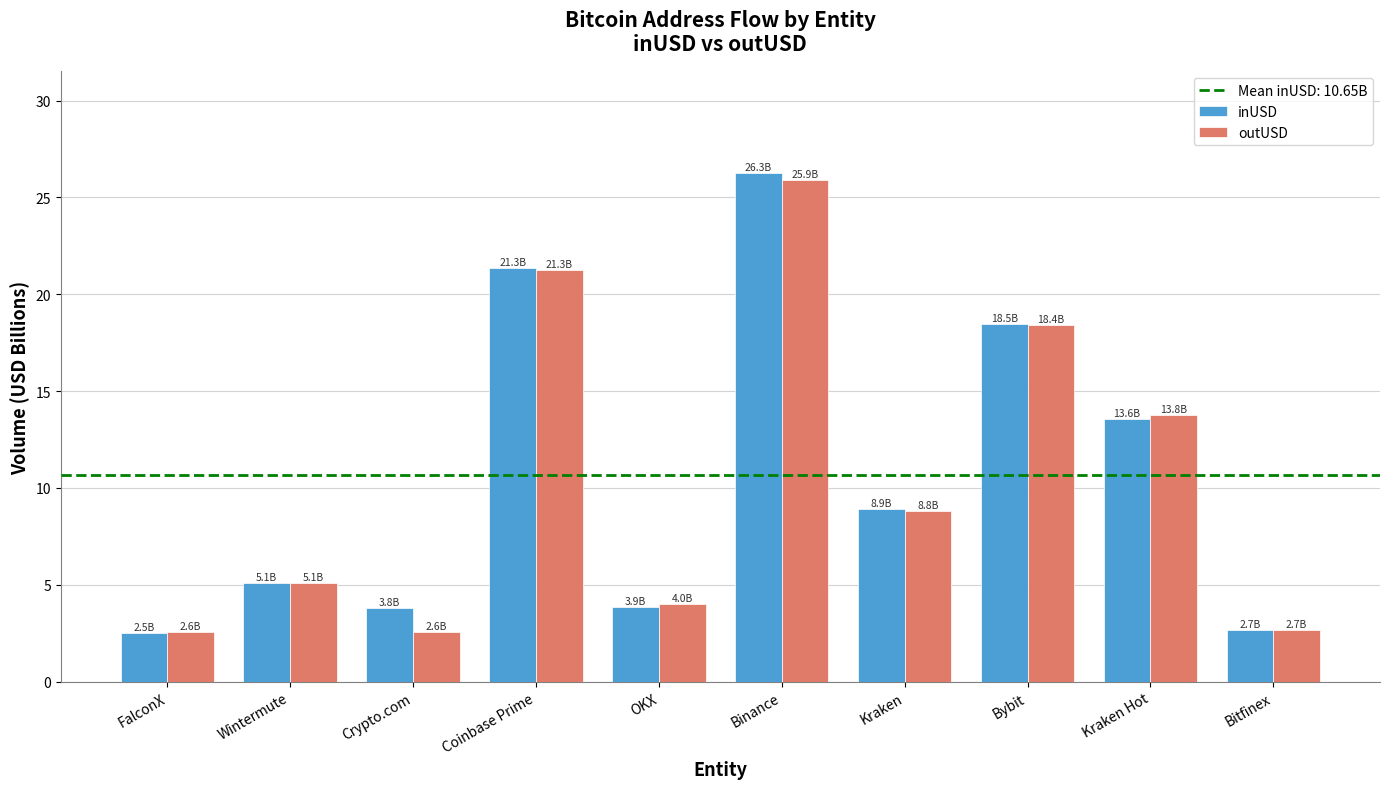

Where does the inUSD series first go above 8?

Coinbase Prime